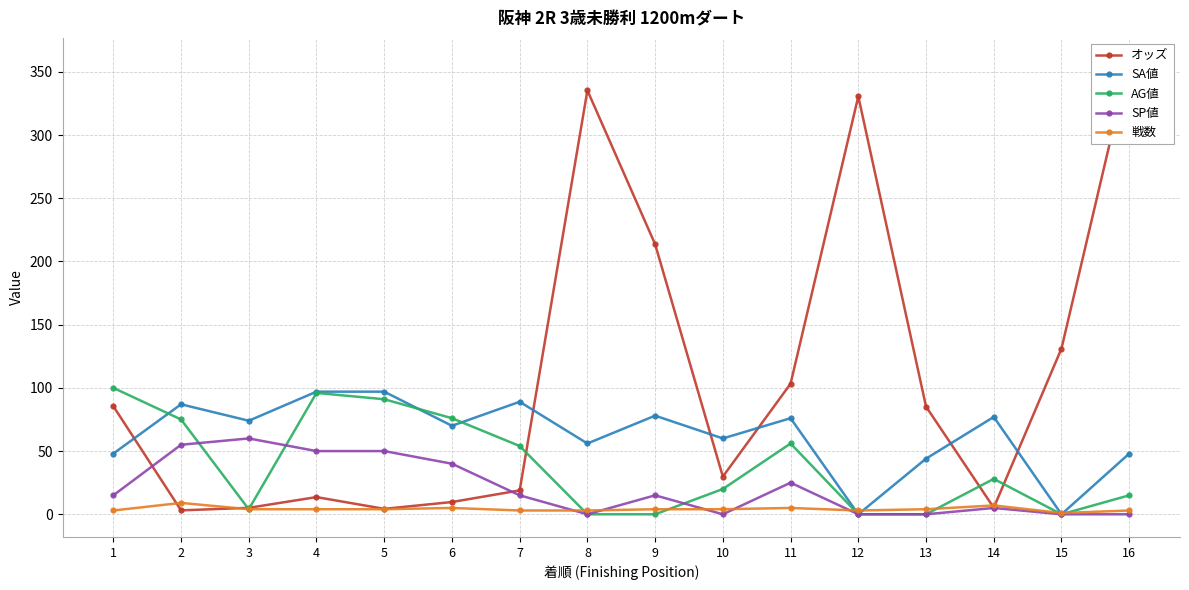

The SP値 series shows 0.0 at 8. True or false?

True